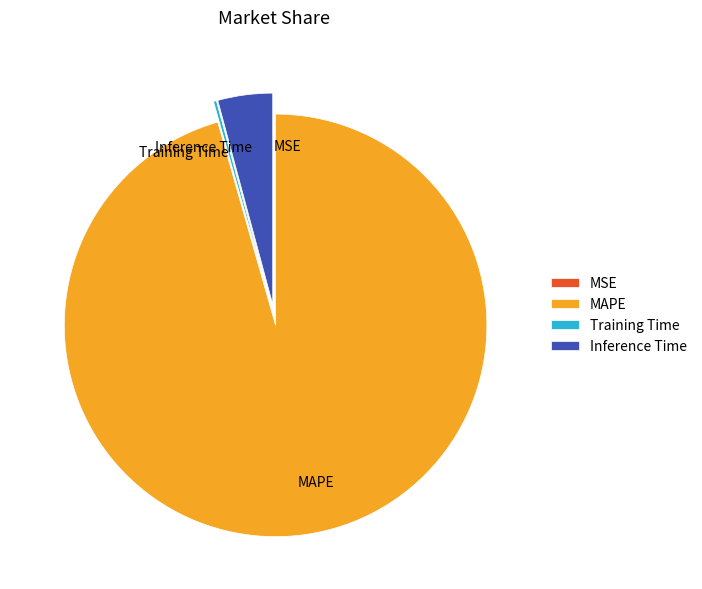

Between Inference Time and MAPE, which is larger?

MAPE